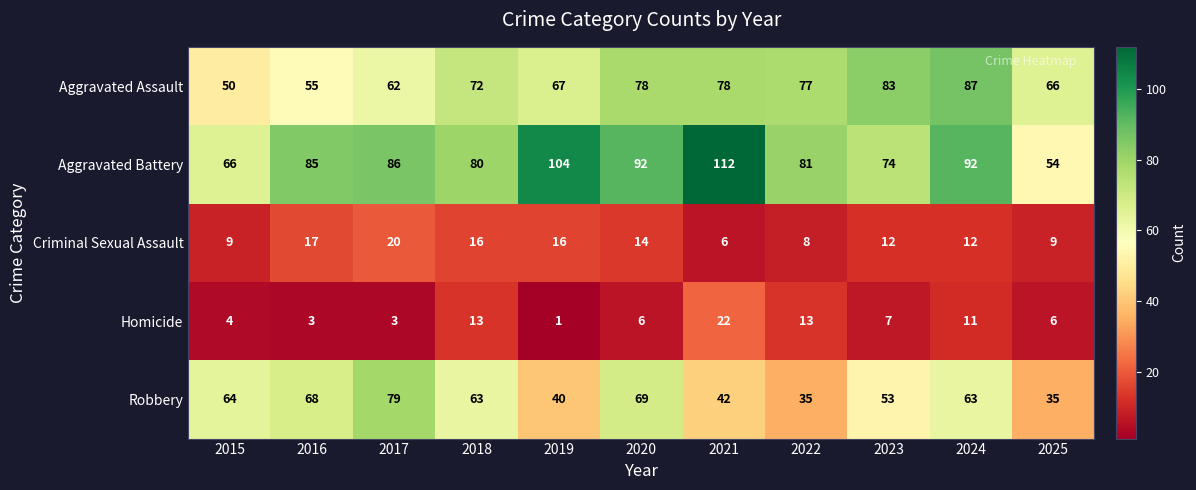

What is the total value across all series at 2018?

244